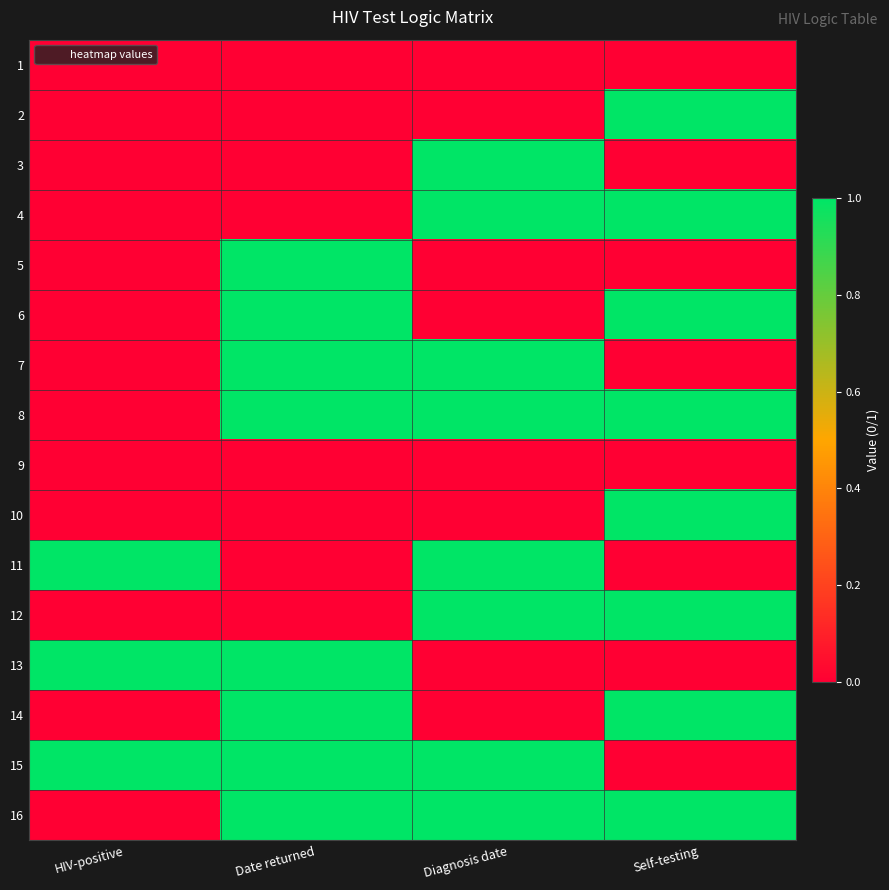

Reading right to left, what are all the values shown in this chart?

1: Self-testing=0	Diagnosis date=0	Date returned=0	HIV-positive=0
2: Self-testing=1	Diagnosis date=0	Date returned=0	HIV-positive=0
3: Self-testing=0	Diagnosis date=1	Date returned=0	HIV-positive=0
4: Self-testing=1	Diagnosis date=1	Date returned=0	HIV-positive=0
5: Self-testing=0	Diagnosis date=0	Date returned=1	HIV-positive=0
6: Self-testing=1	Diagnosis date=0	Date returned=1	HIV-positive=0
7: Self-testing=0	Diagnosis date=1	Date returned=1	HIV-positive=0
8: Self-testing=1	Diagnosis date=1	Date returned=1	HIV-positive=0
9: Self-testing=0	Diagnosis date=0	Date returned=0	HIV-positive=0
10: Self-testing=1	Diagnosis date=0	Date returned=0	HIV-positive=0
11: Self-testing=0	Diagnosis date=1	Date returned=0	HIV-positive=1
12: Self-testing=1	Diagnosis date=1	Date returned=0	HIV-positive=0
13: Self-testing=0	Diagnosis date=0	Date returned=1	HIV-positive=1
14: Self-testing=1	Diagnosis date=0	Date returned=1	HIV-positive=0
15: Self-testing=0	Diagnosis date=1	Date returned=1	HIV-positive=1
16: Self-testing=1	Diagnosis date=1	Date returned=1	HIV-positive=0